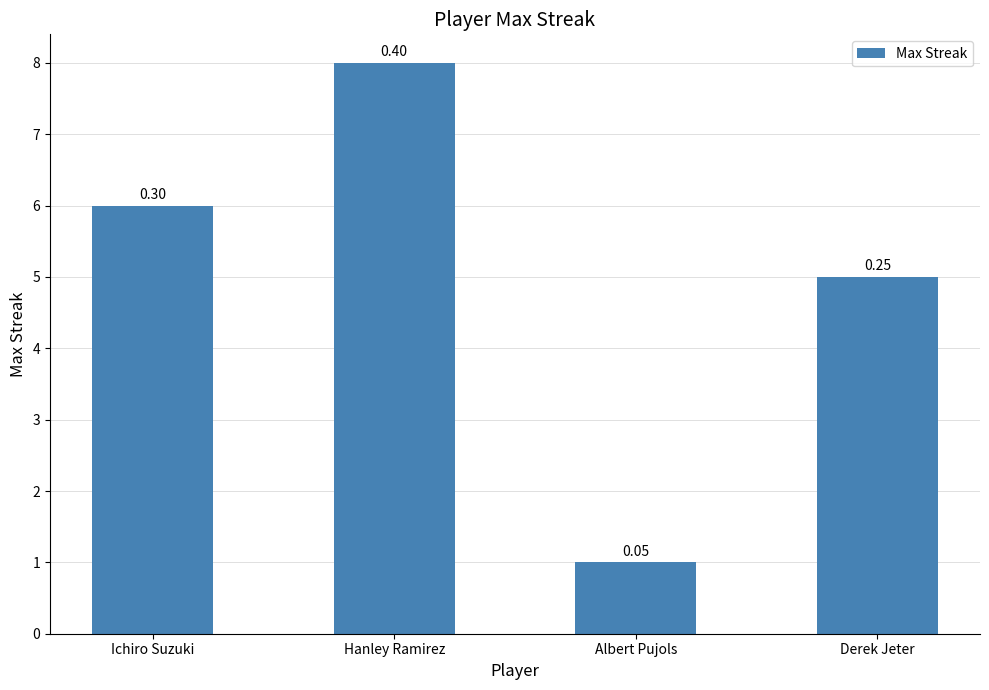

At which label is the value closest to 4?

Derek Jeter